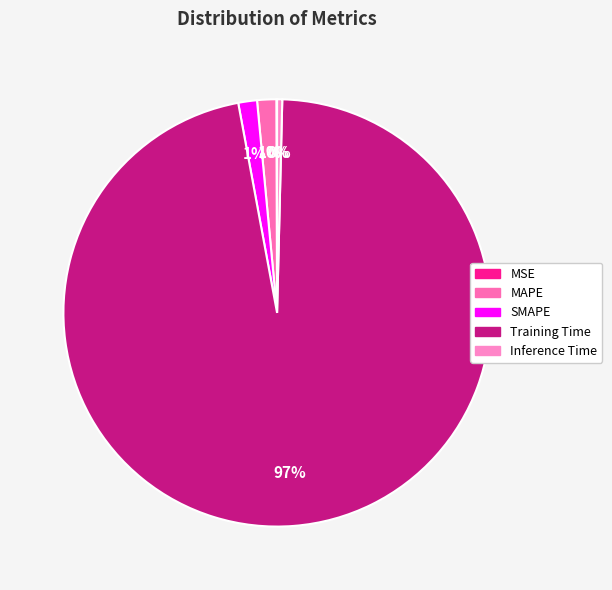

To the nearest percent, what is the average slice percentage?

20%